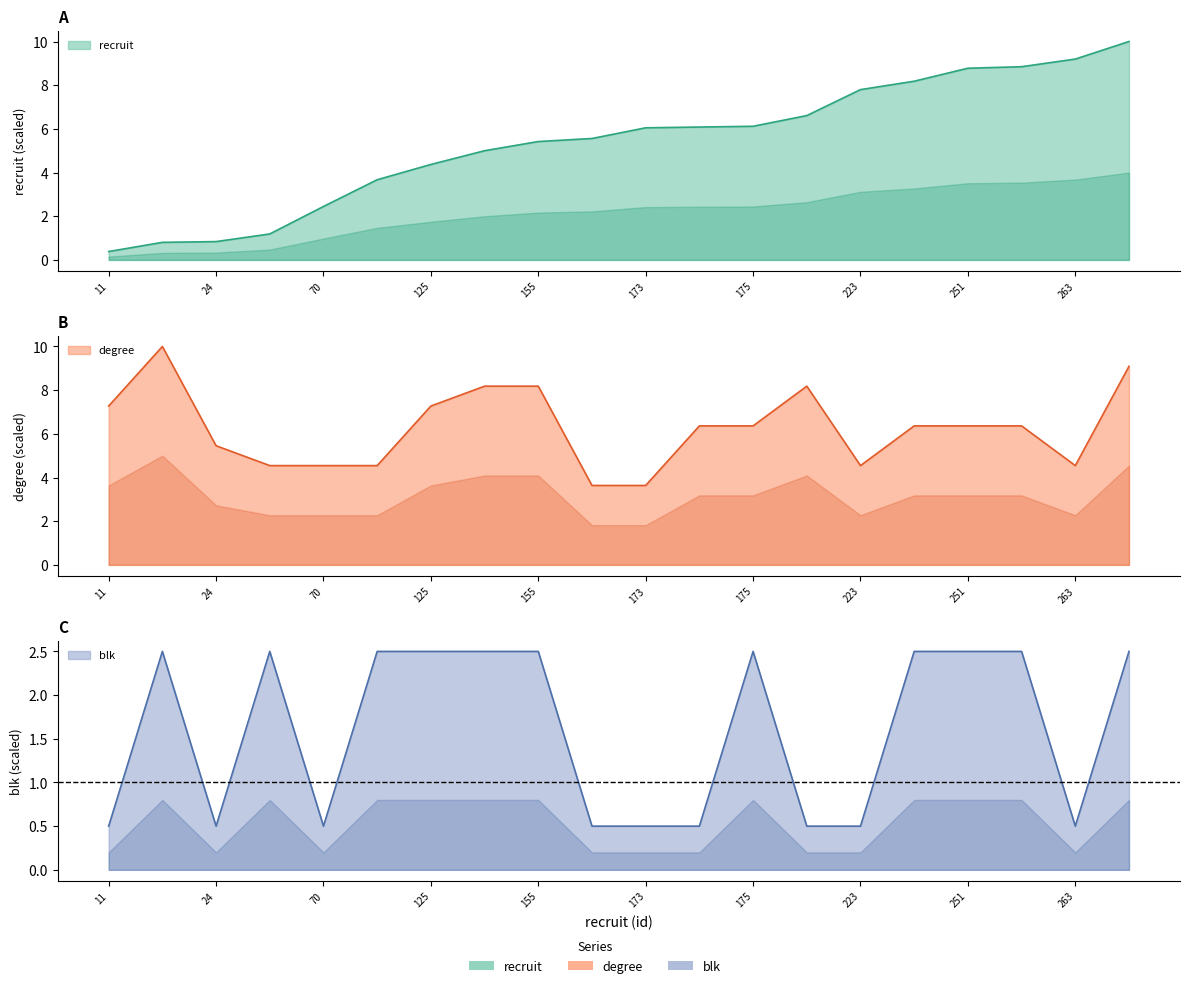

How many data points in degree are less than 6?

8